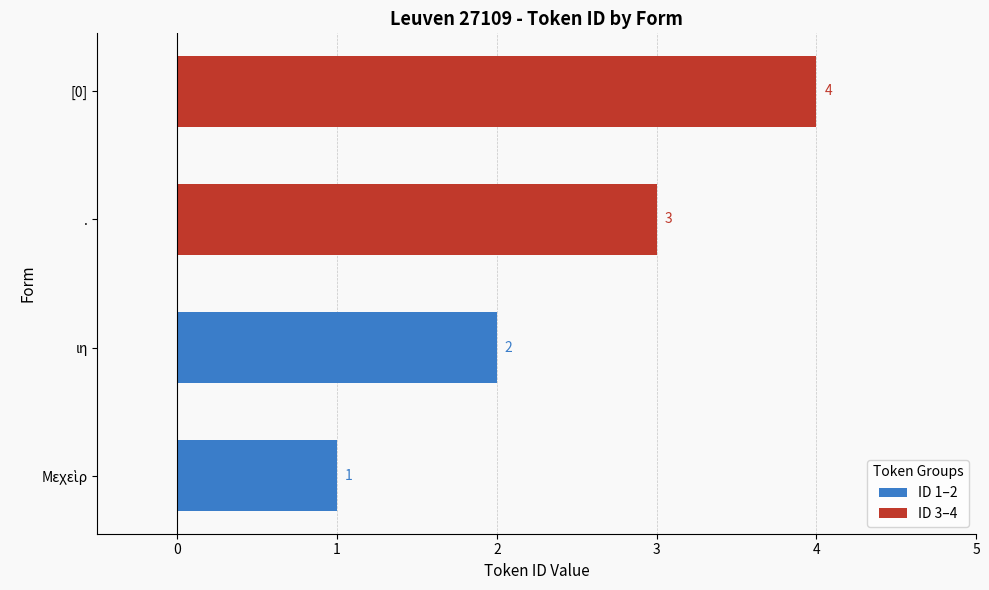

Count the values in the range 2 to 4.

3